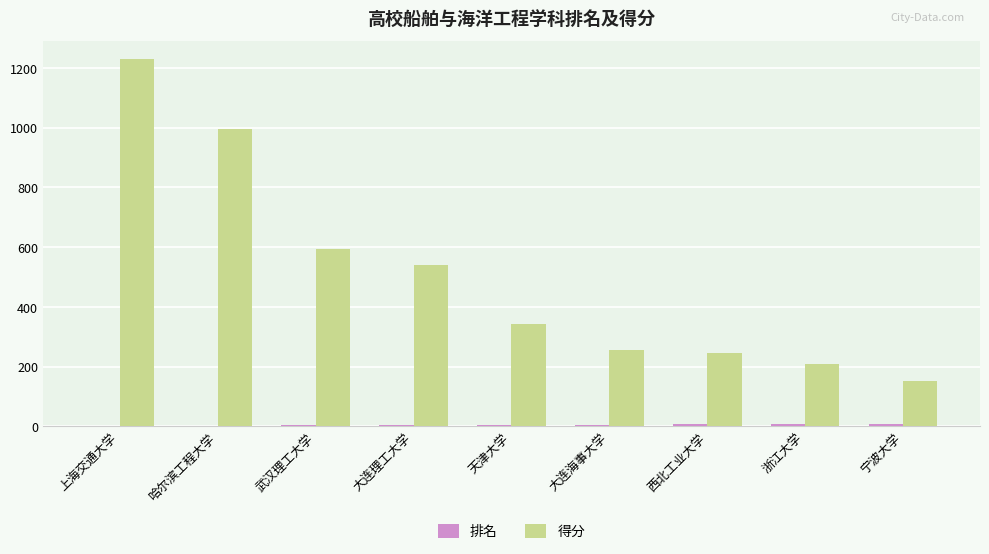

What is the average value of the 得分 series?

507